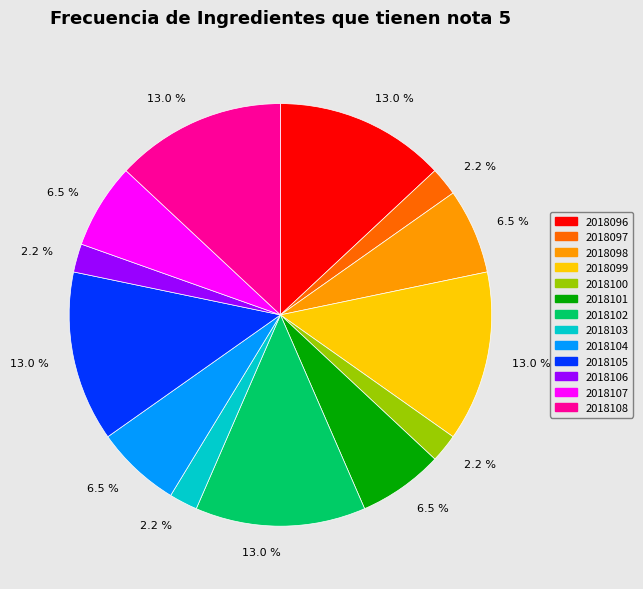

Is there any slice that represents more than half of the pie?

No